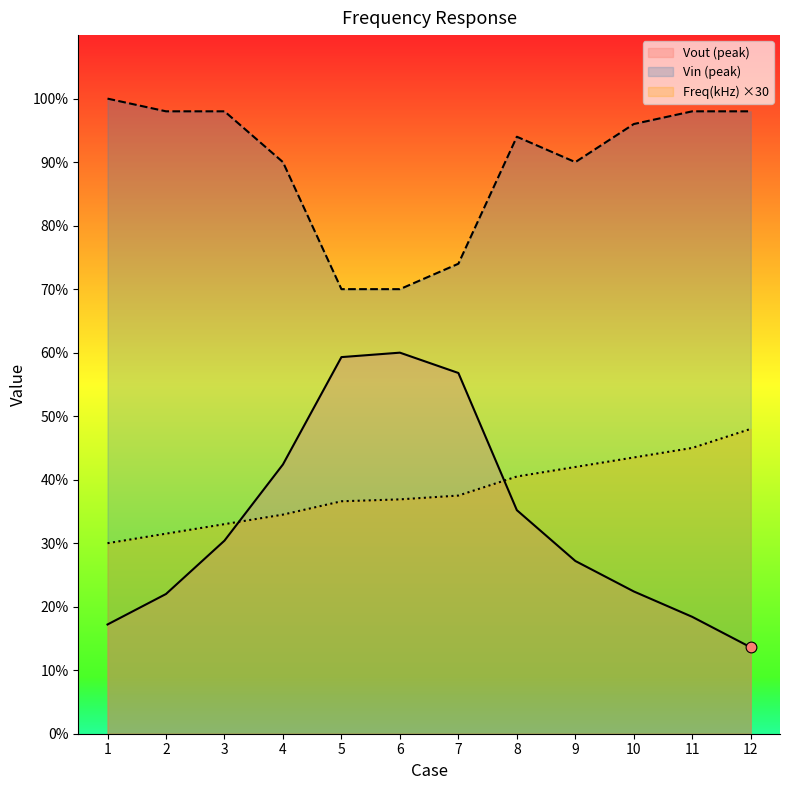

Which series has the largest total across all categories?

Vin (peak)